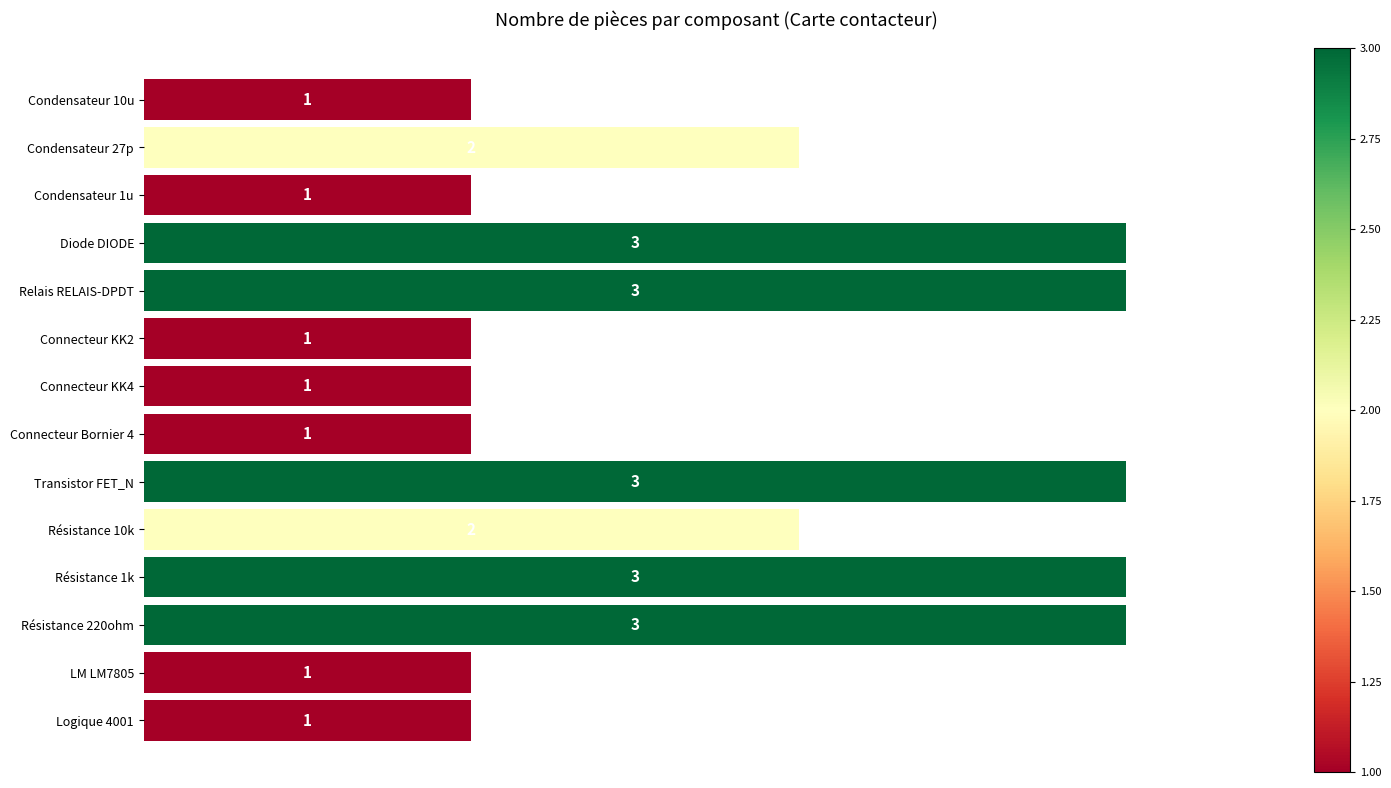

How many values are between 1 and 3?

14